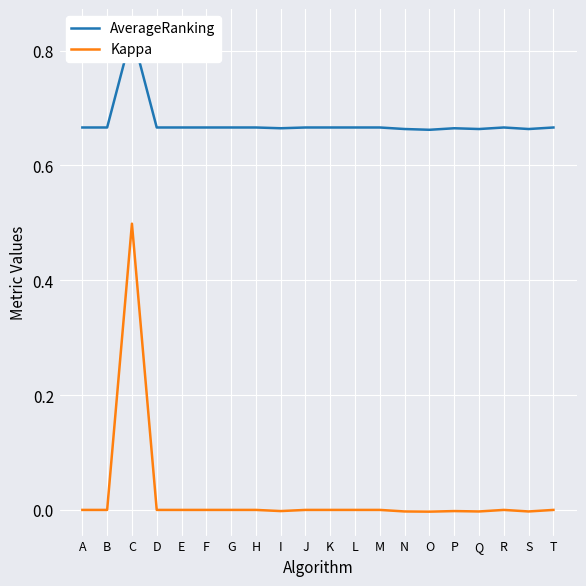

At how many categories does at least one series exceed 0?

20